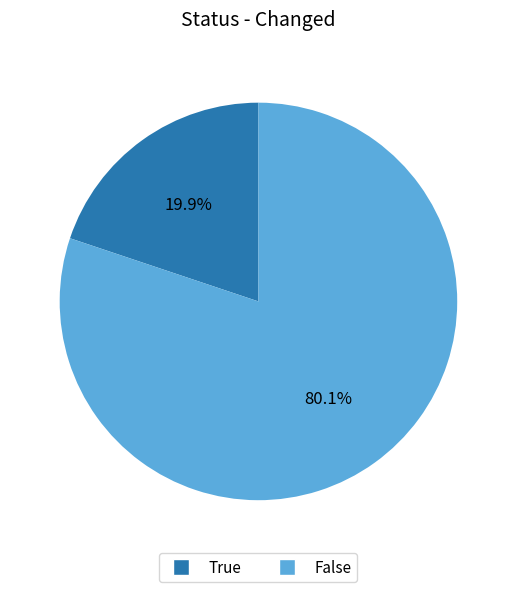

Does any single category account for the majority?

Yes